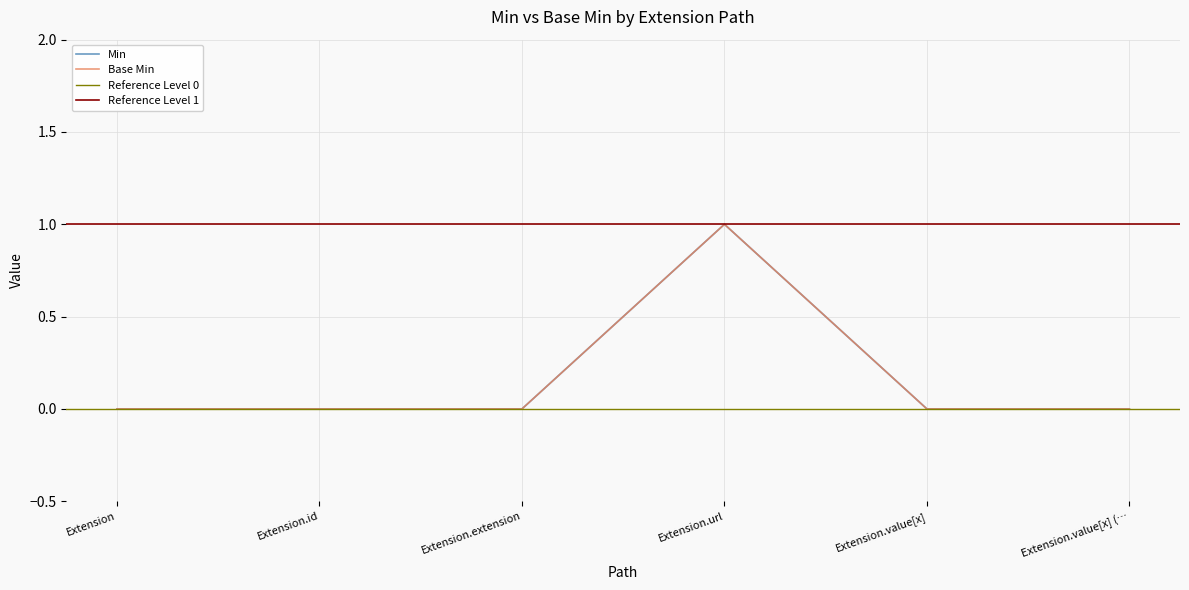

Reading left to right, list all the values displayed in this chart.

Min: 0	0	0	1	0	0
Base Min: 0	0	0	1	0	0